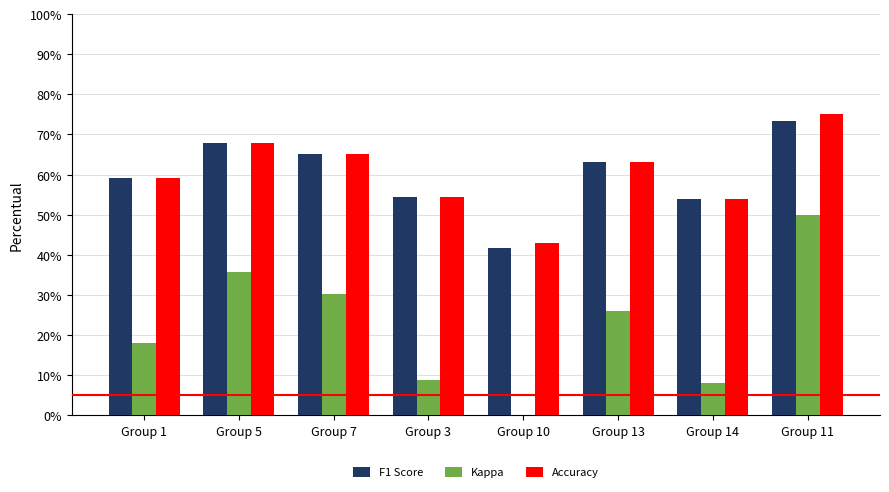

Read the Kappa value at Group 14.

8.0